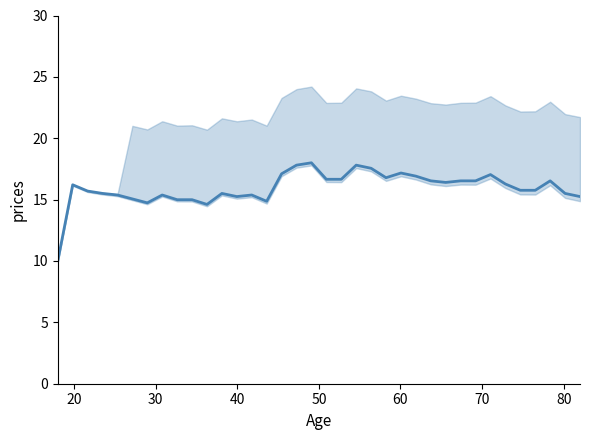

What is the smallest value displayed?

10.0